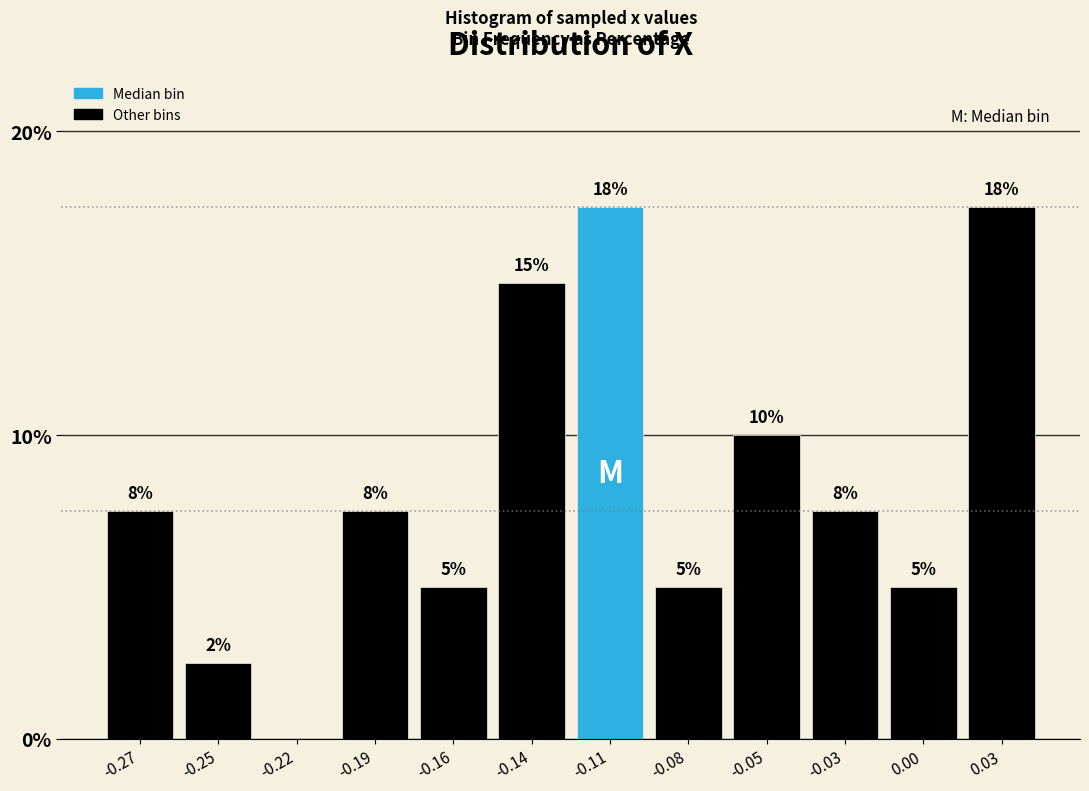

Are the bars horizontal?

No